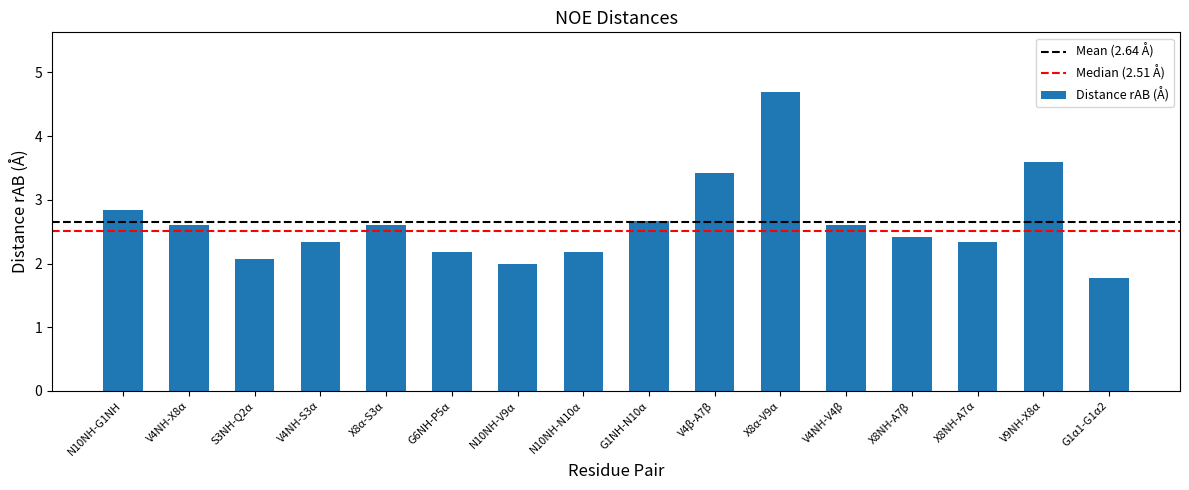

What is the change in value from G6NH-P5α to V4NH-V4β?

+0.4